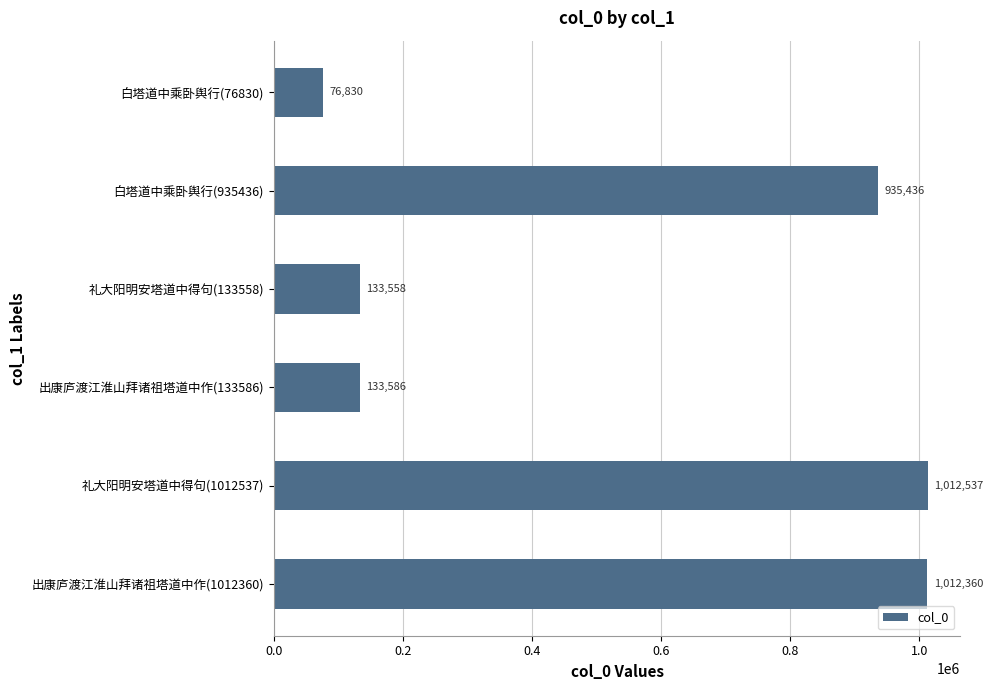

What is the sum of all values?

3304307